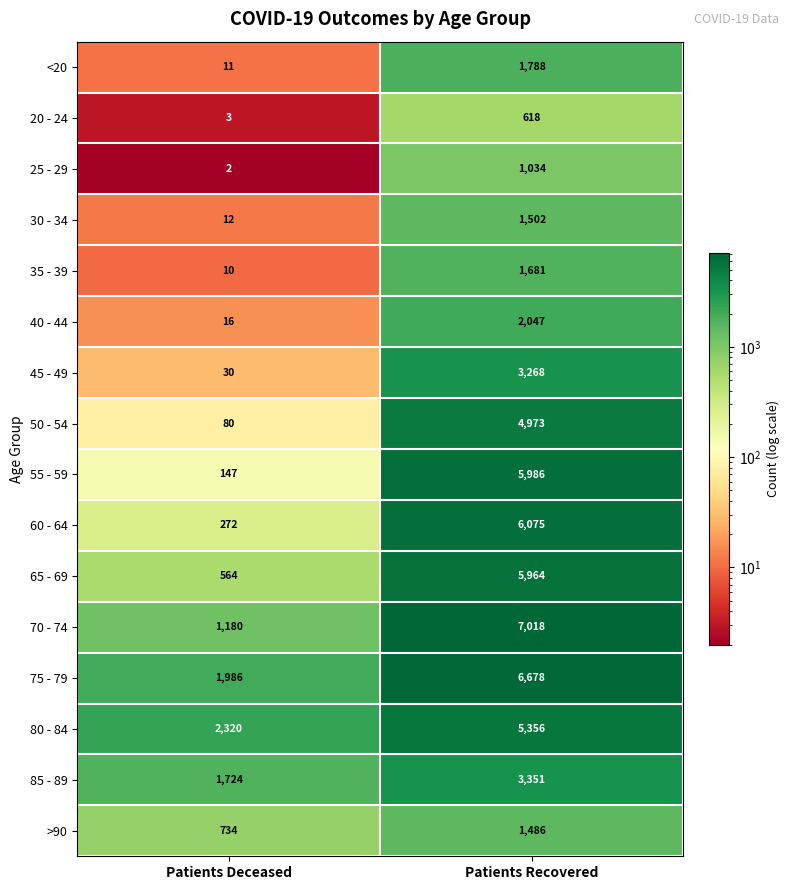

Is the value of 85 - 89 at Patients Deceased greater than the value of 40 - 44 at Patients Deceased?

Yes